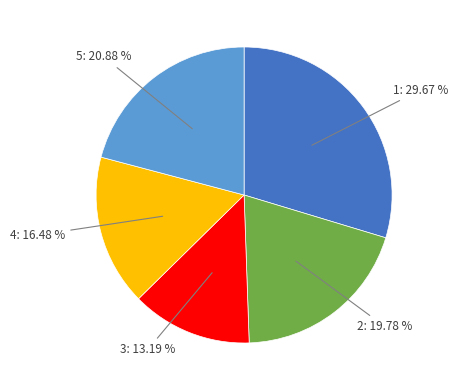

What percentage is the 4 slice, to the nearest percent?

16%